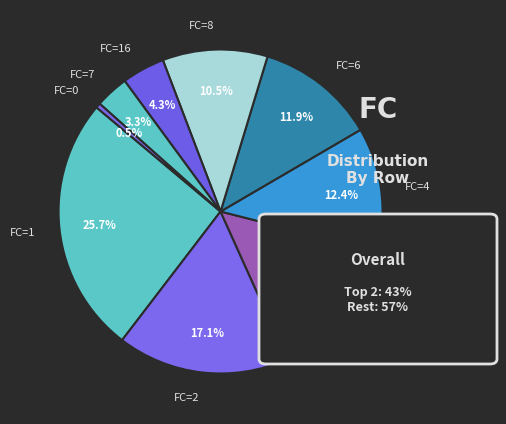

To the nearest percent, what is the average slice percentage?

11%